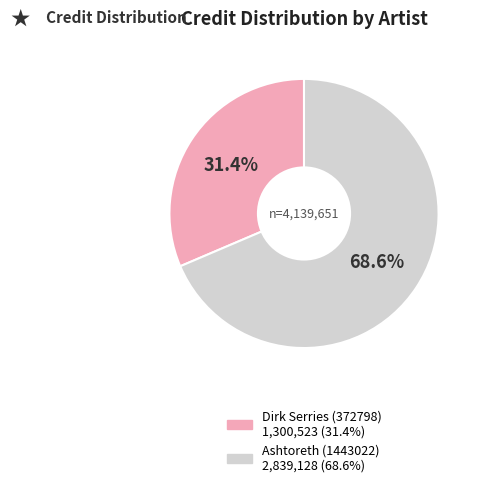

How many segments does this pie chart have?

2